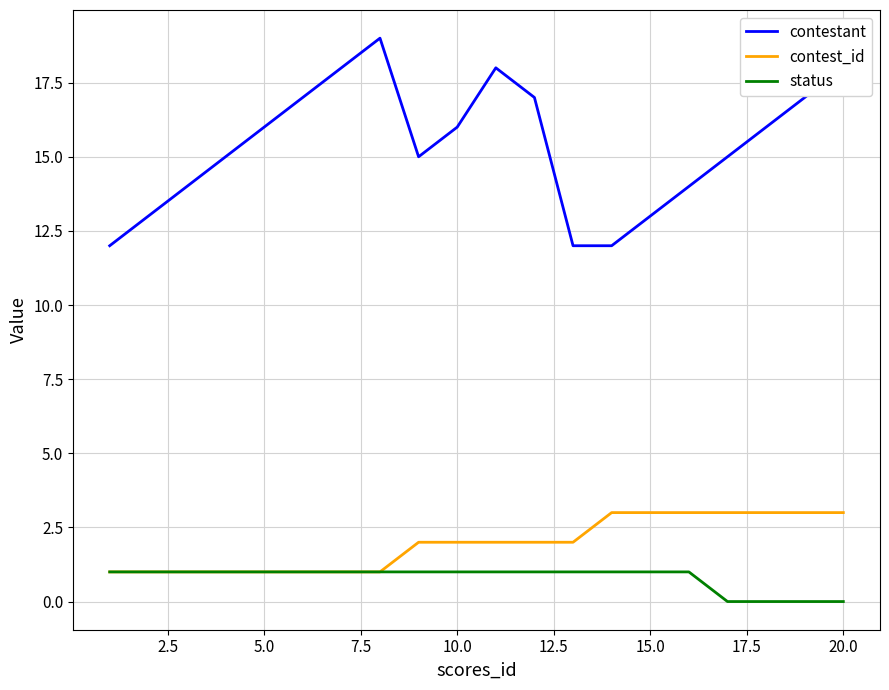

Which series has the largest total across all categories?

contestant